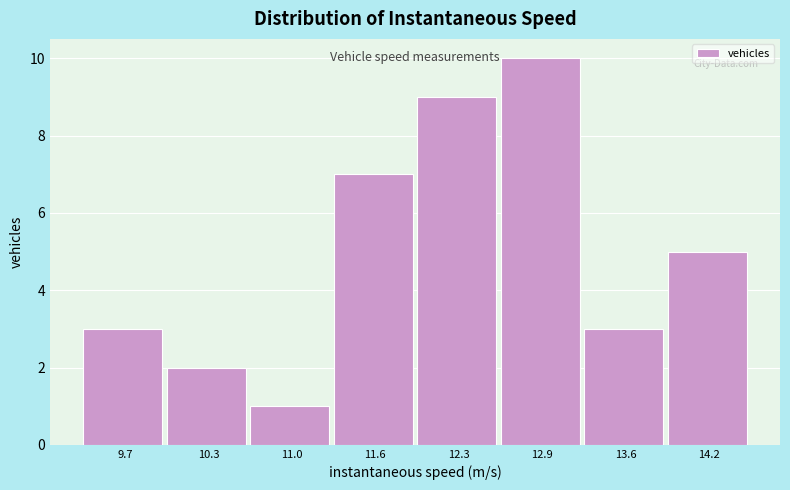

Reading left to right, list every bar in this chart as the range it spans on the x-axis followed by its height. Neither the bar edges nor the heights are printed on the chart, so give them approximately, as read against the axes.

9.4 to 10.0: 3
10.0 to 10.6: 2
10.6 to 11.3: 1
11.3 to 11.9: 7
11.9 to 12.6: 9
12.6 to 13.2: 10
13.2 to 13.9: 3
13.9 to 14.5: 5